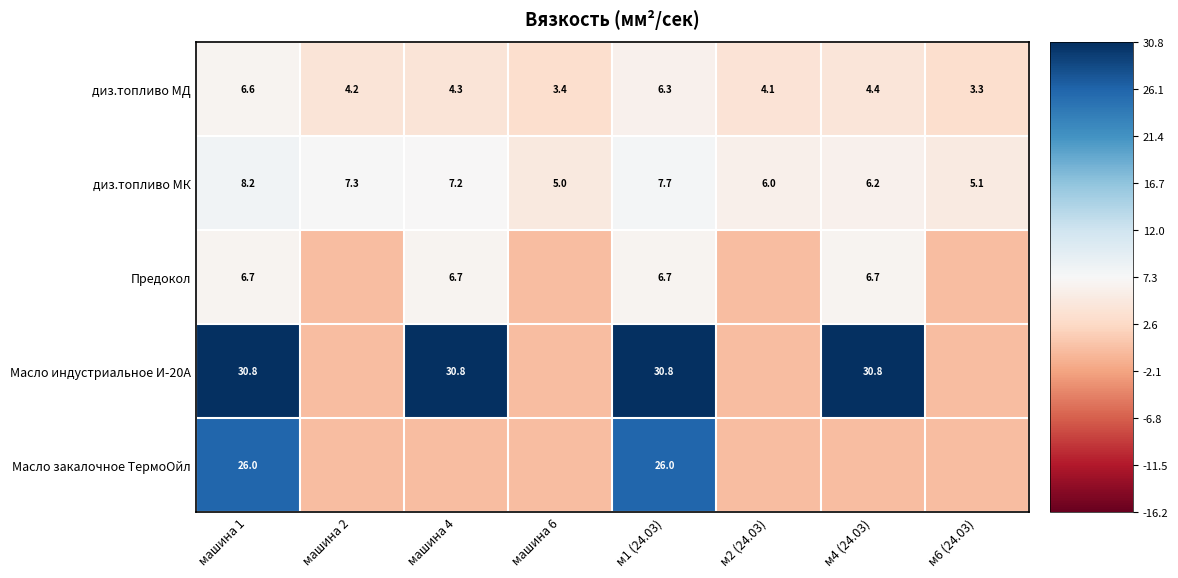

How many data points in диз.топливо МК are above 7?

4